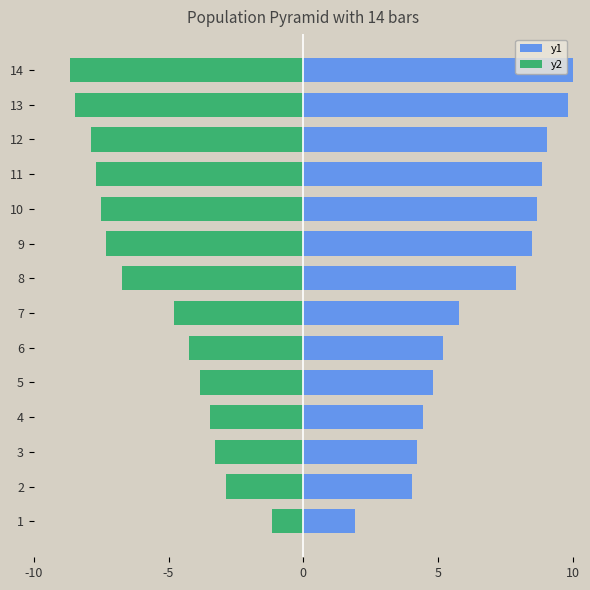

At how many categories does at least one series exceed 4?

13